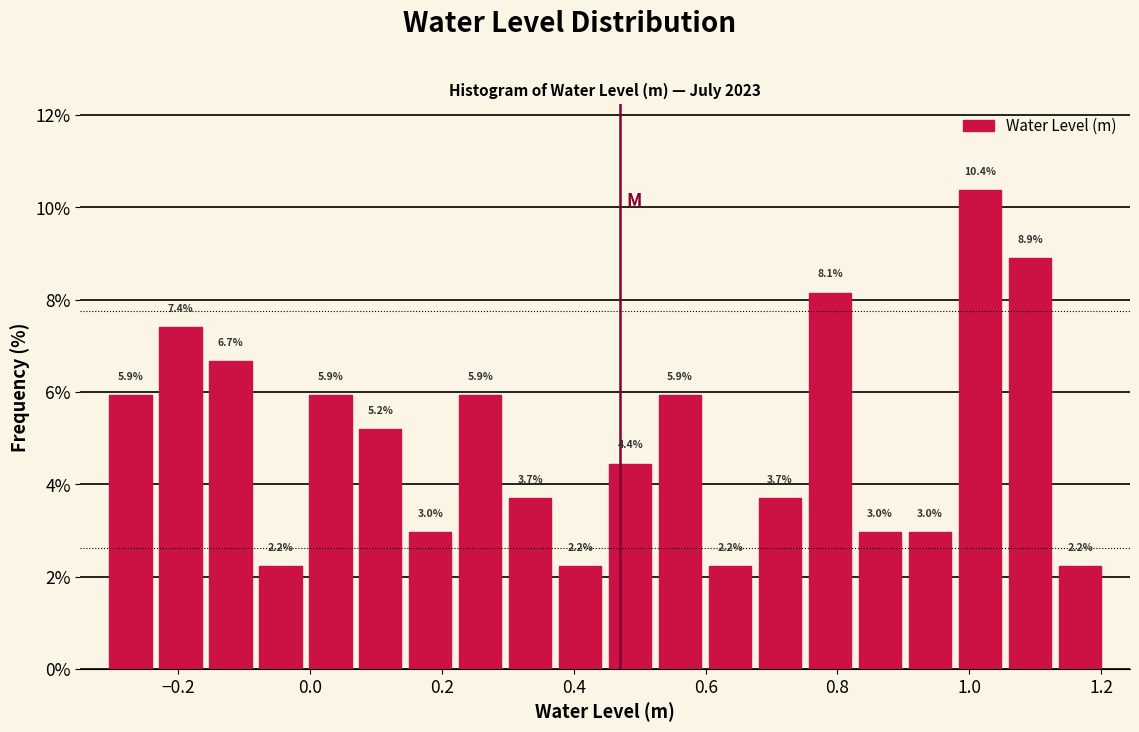

Around what value on the x-axis is the tallest bar? Give the approximate position of its centre, as read against the axis.

1.02